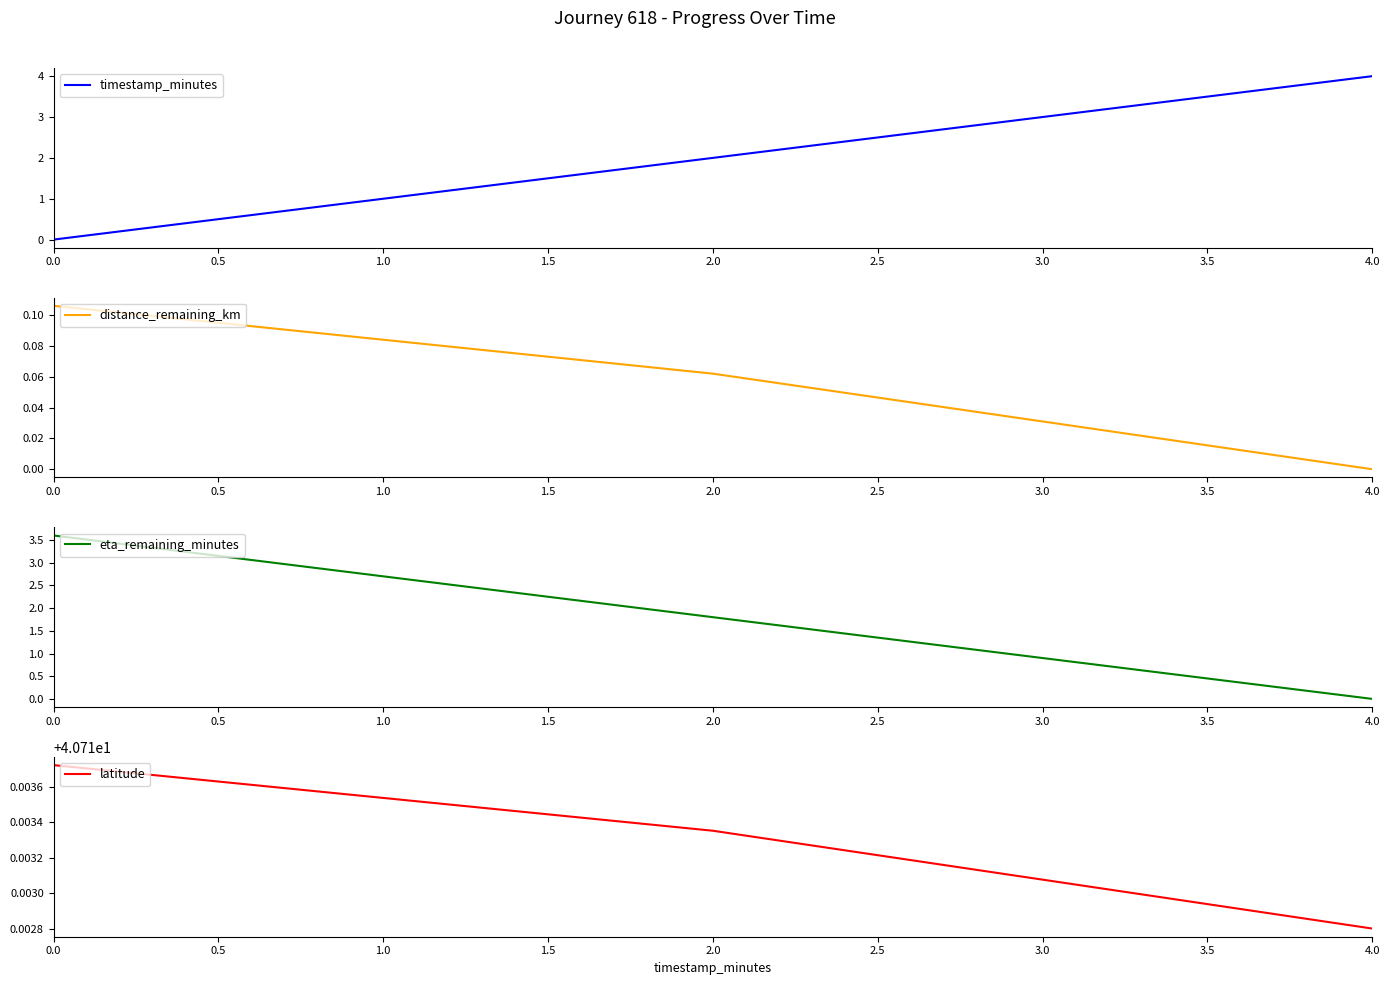

List the labels in order of latitude value, largest first.

0.0, 2.0, 4.0